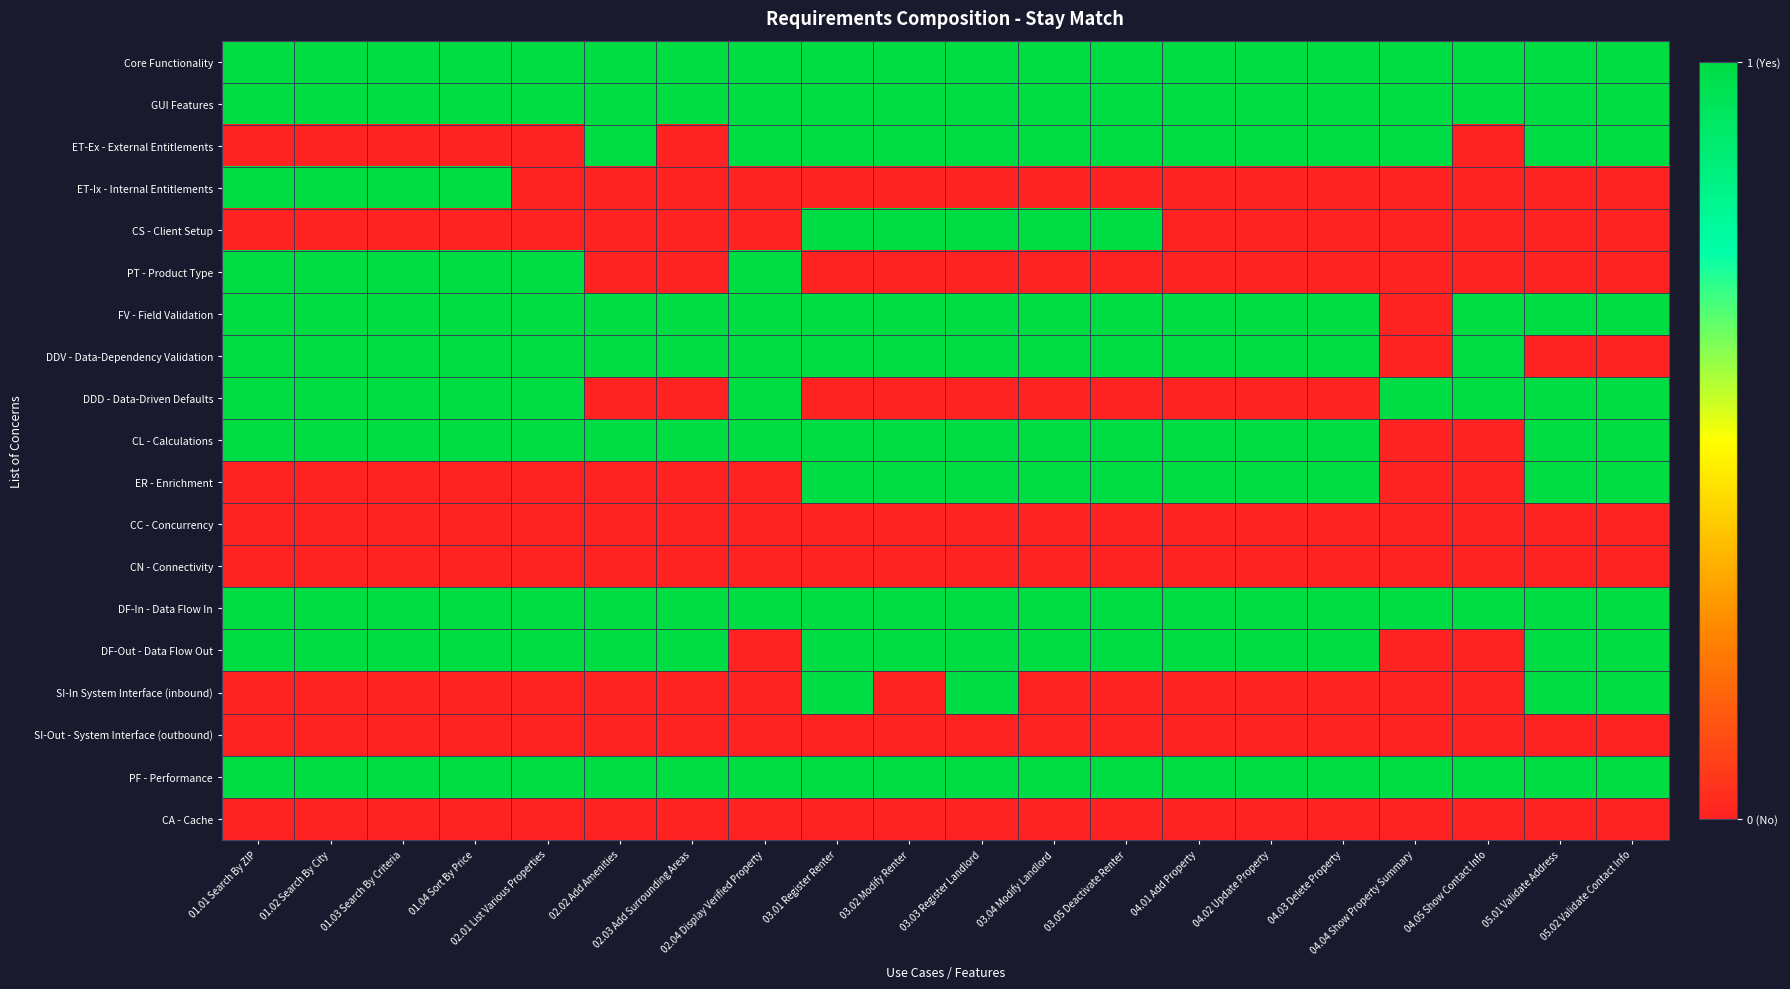

At which category is the sum across all series the highest?

03.01 Register Renter